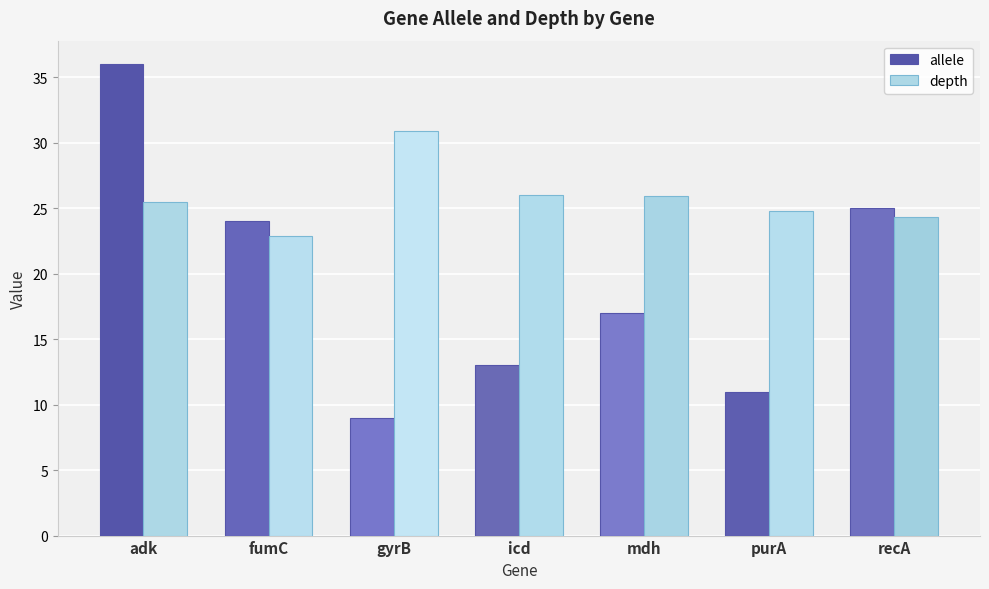

How many groups of bars are there?

7